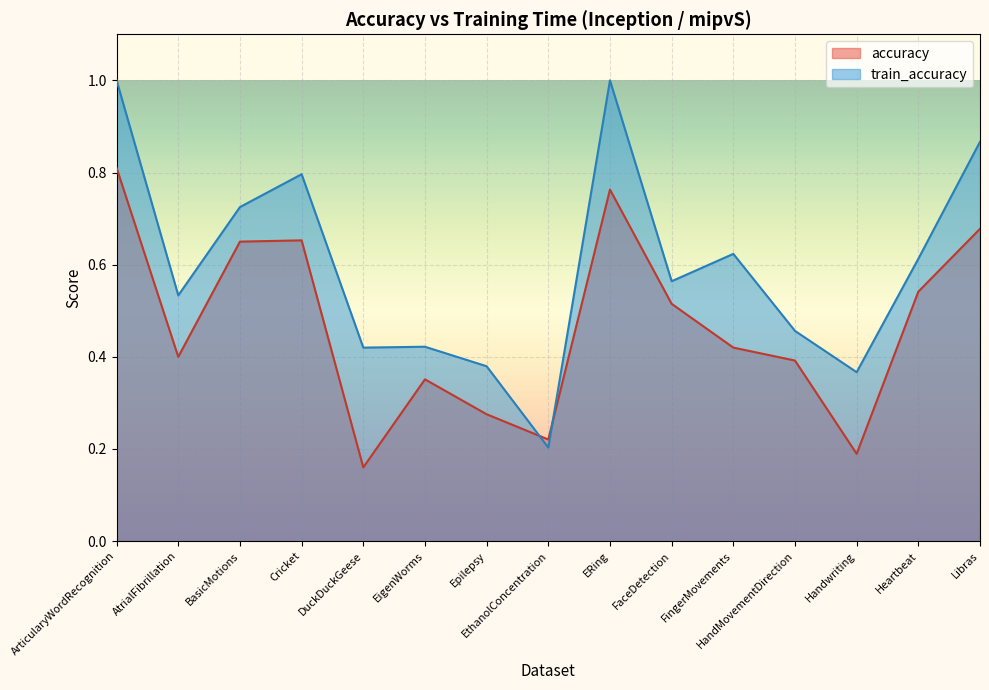

What is the difference between the accuracy values at ERing and BasicMotions?

0.1